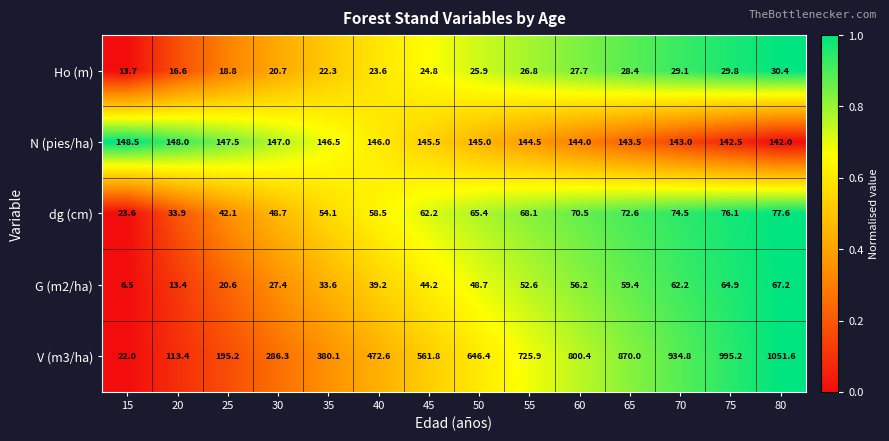

Rank the series by their maximum value, from highest to lowest.

V (m3/ha), N (pies/ha), dg (cm), G (m2/ha), Ho (m)